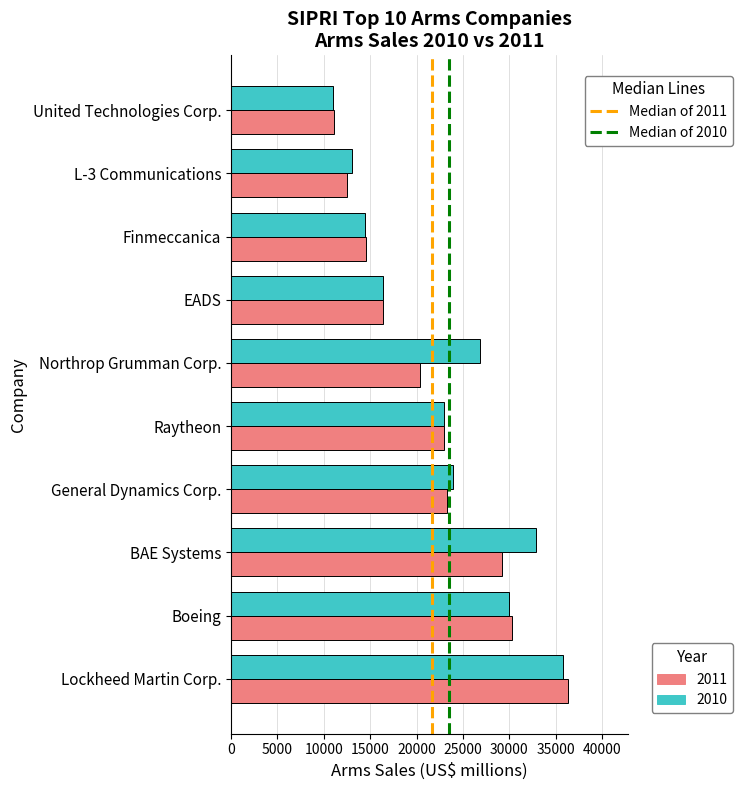

At which category is the sum across all series the highest?

Lockheed Martin Corp.